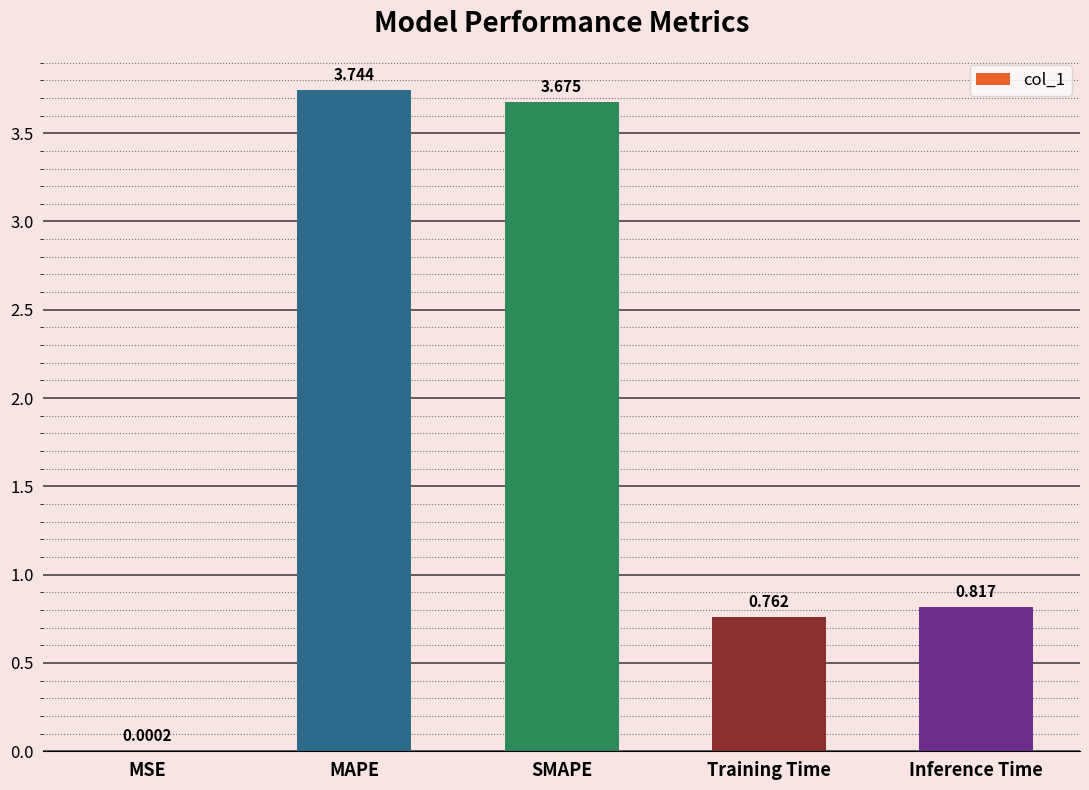

Which category has the highest value across all series?

MAPE